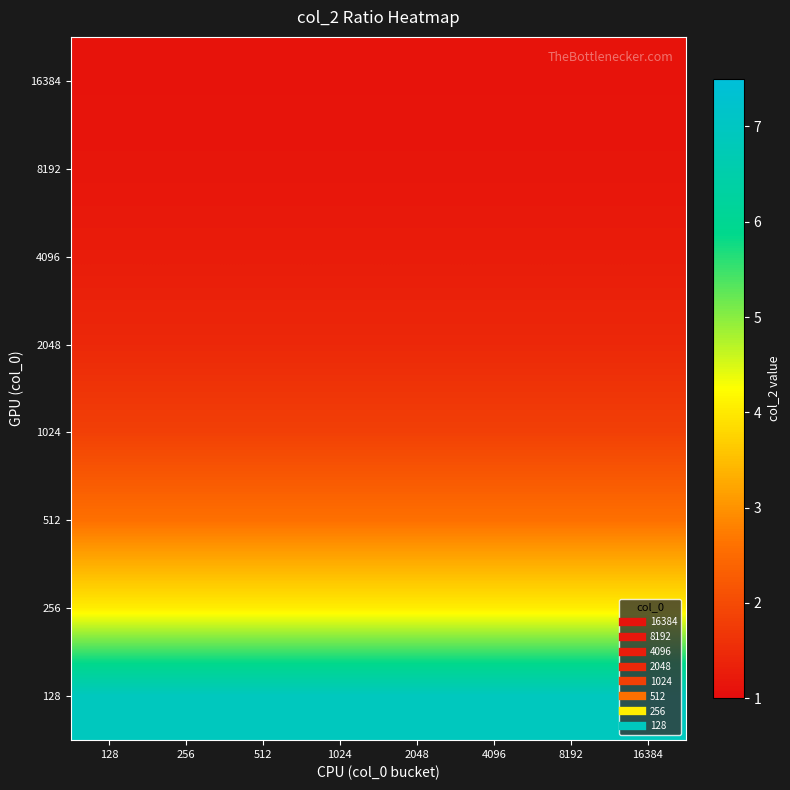

Reading left to right, what are all the values shown in this chart?

16384: 128=1.1	256=1.1	512=1.1	1024=1.1	2048=1.1	4096=1.1	8192=1.1	16384=1.1
8192: 128=1.2	256=1.2	512=1.2	1024=1.2	2048=1.2	4096=1.2	8192=1.2	16384=1.2
4096: 128=1.3	256=1.3	512=1.3	1024=1.3	2048=1.3	4096=1.3	8192=1.3	16384=1.3
2048: 128=1.4	256=1.4	512=1.4	1024=1.4	2048=1.4	4096=1.4	8192=1.4	16384=1.4
1024: 128=1.8	256=1.8	512=1.8	1024=1.8	2048=1.8	4096=1.8	8192=1.8	16384=1.8
512: 128=2.6	256=2.6	512=2.6	1024=2.6	2048=2.6	4096=2.6	8192=2.6	16384=2.6
256: 128=4.1	256=4.1	512=4.1	1024=4.1	2048=4.1	4096=4.1	8192=4.1	16384=4.1
128: 128=6.9	256=6.9	512=6.9	1024=6.9	2048=6.9	4096=6.9	8192=6.9	16384=6.9